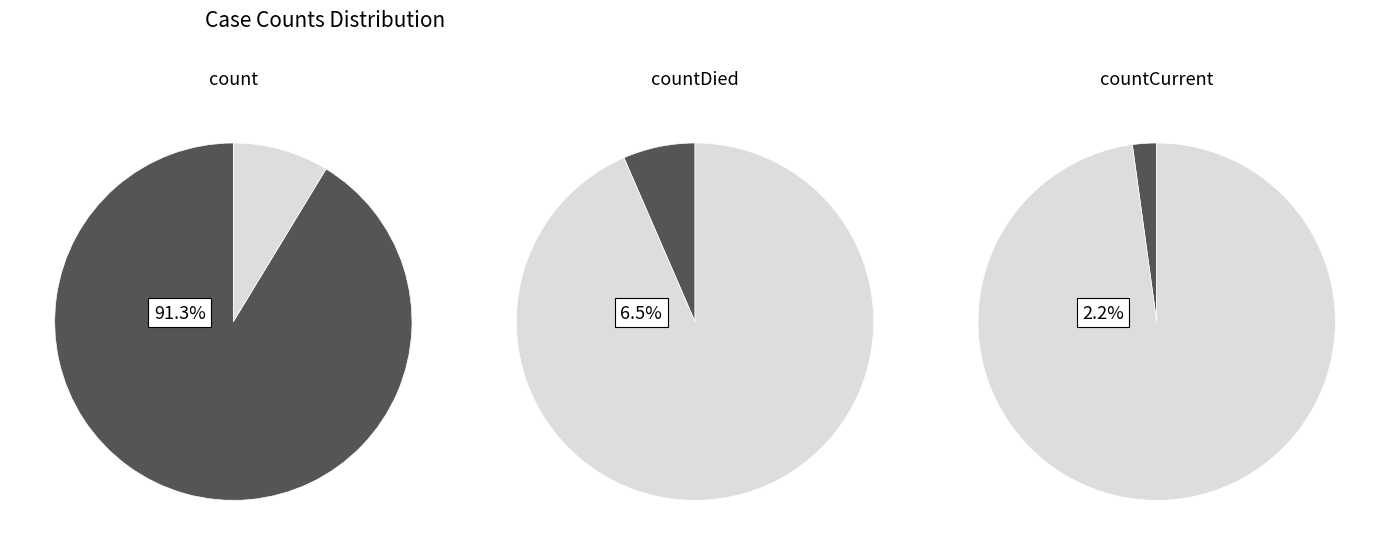

Rank the categories by value from highest to lowest.

count, countDied, countCurrent